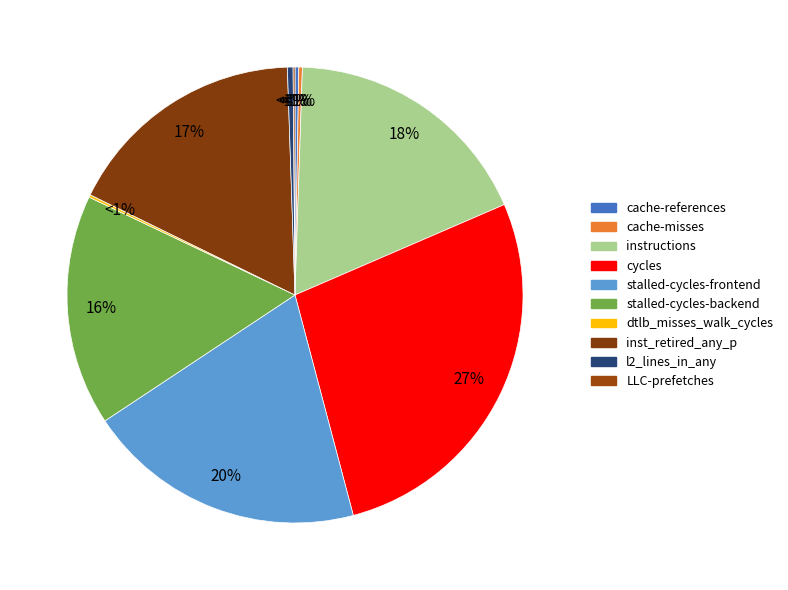

Rank the categories by value from lowest to highest.

LLC-prefetches, dtlb_misses_walk_cycles, cache-misses, cache-references, l2_lines_in_any, stalled-cycles-backend, inst_retired_any_p, instructions, stalled-cycles-frontend, cycles